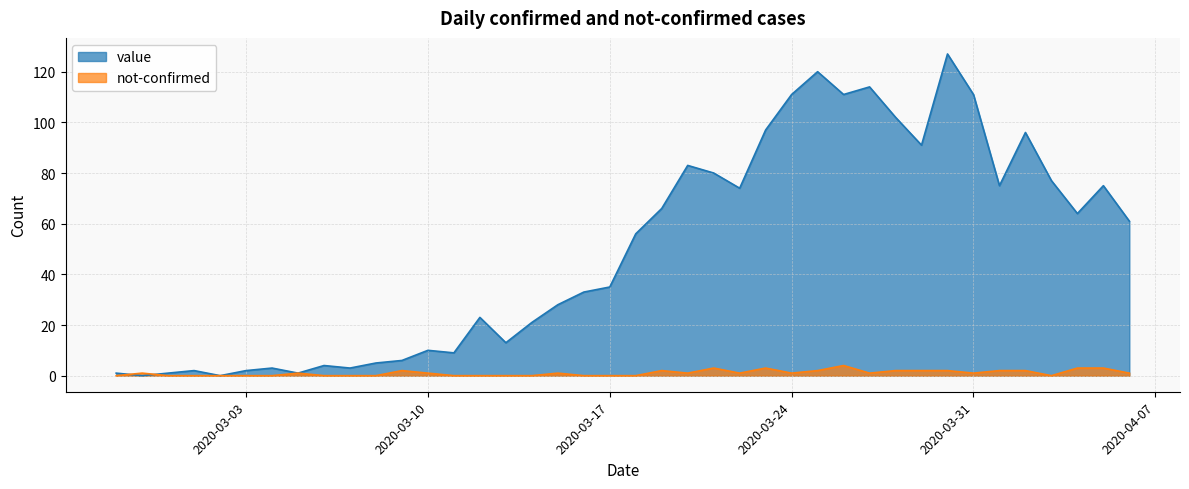

Is it true that not-confirmed equals 2 at 2020-03-19?

True